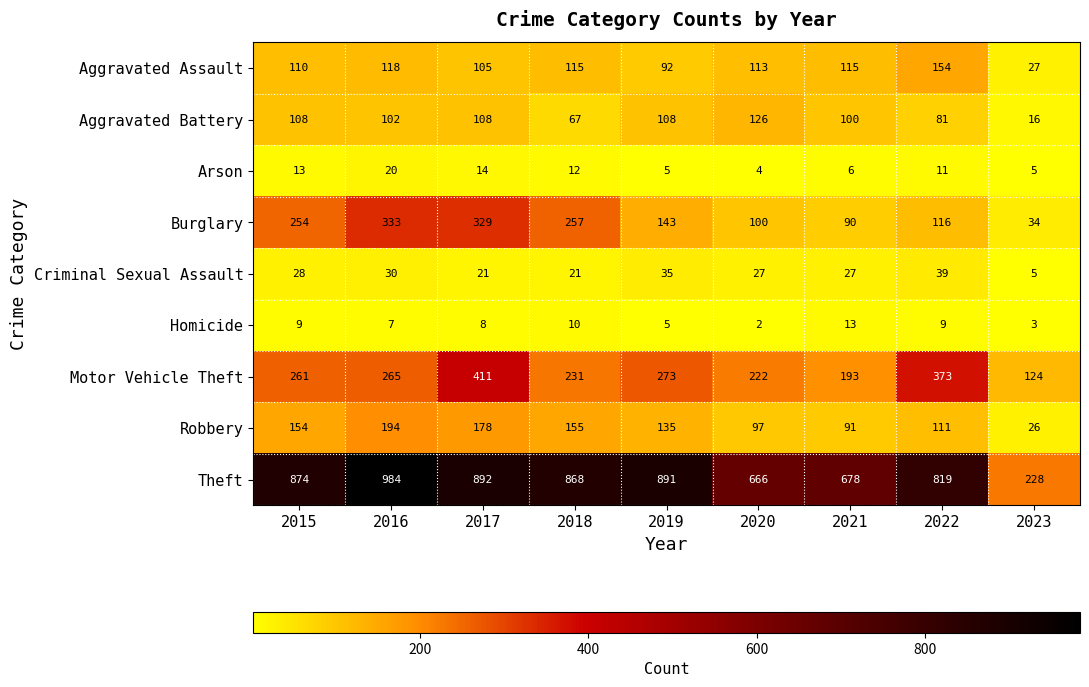

Which category has the lowest value in the Aggravated Battery series?

2023